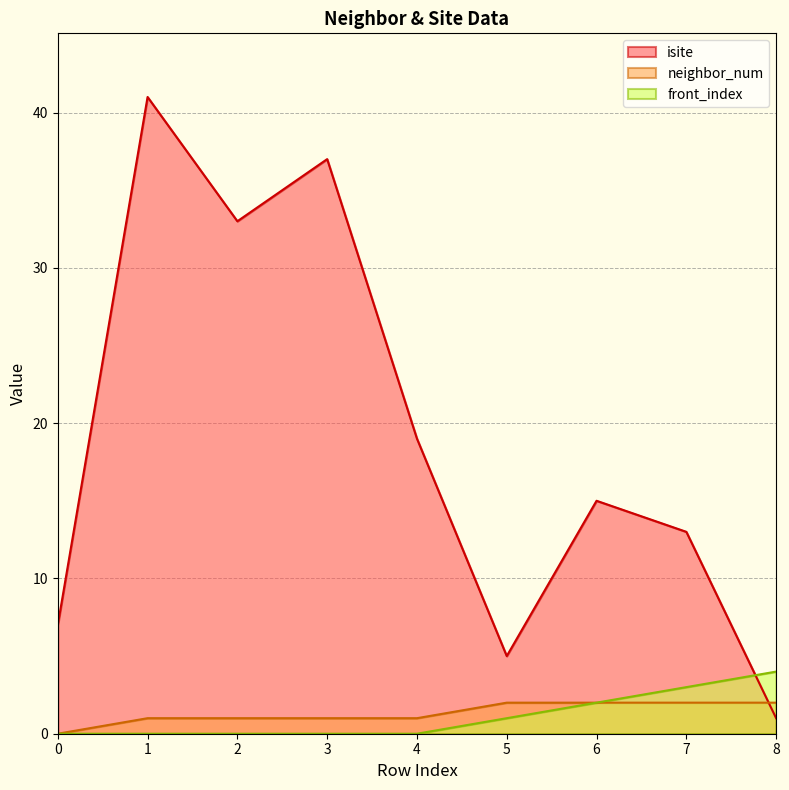

At which category is the sum across all series the highest?

1